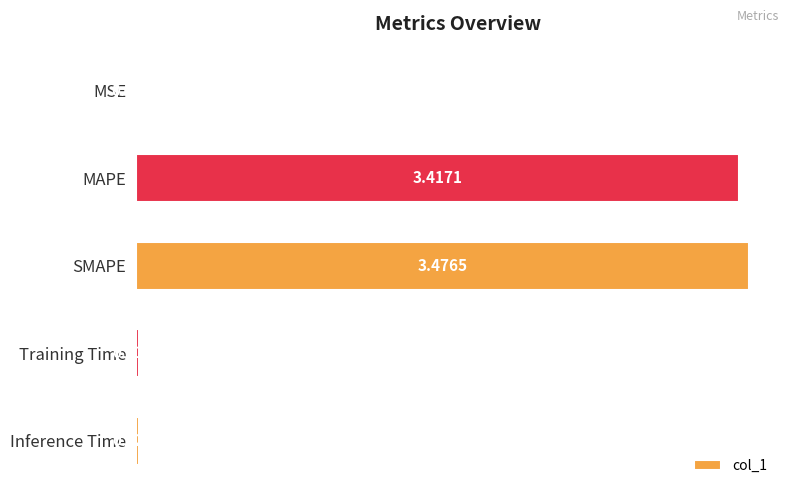

Between MSE and Training Time, which is larger?

Training Time